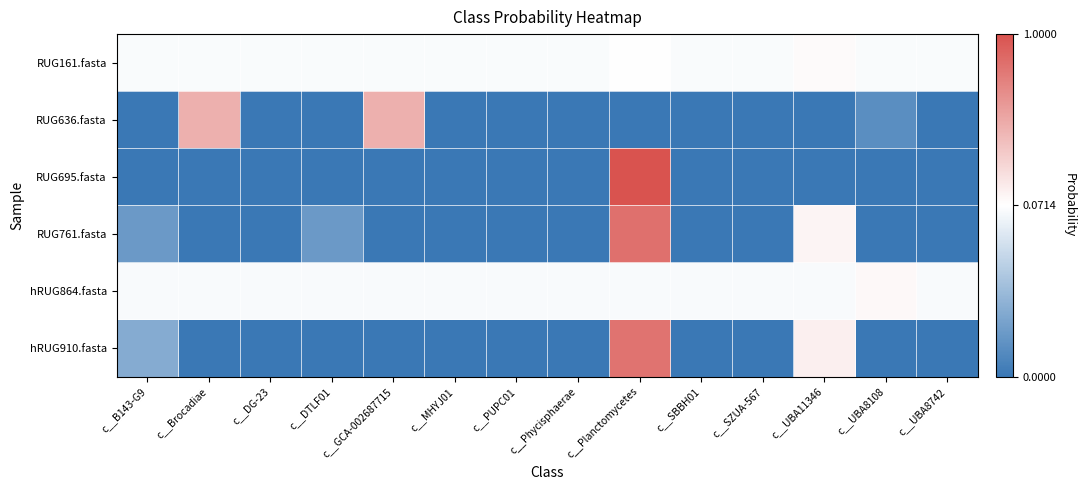

What is the maximum value shown in the chart?

1.0